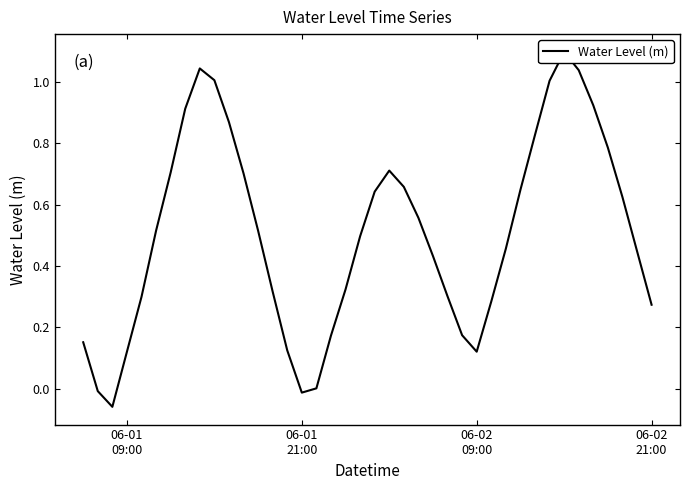

Reading left to right, what are all the values shown in this chart?

0.2	-0.0	-0.1	0.1	0.3	0.5	0.7	0.9	1.0	1.0	0.9	0.7	0.5	0.3	0.1	-0.0	0.0	0.2	0.3	0.5	0.6	0.7	0.7	0.6	0.4	0.3	0.2	0.1	0.3	0.5	0.6	0.8	1.0	1.1	1.0	0.9	0.8	0.6	0.4	0.3